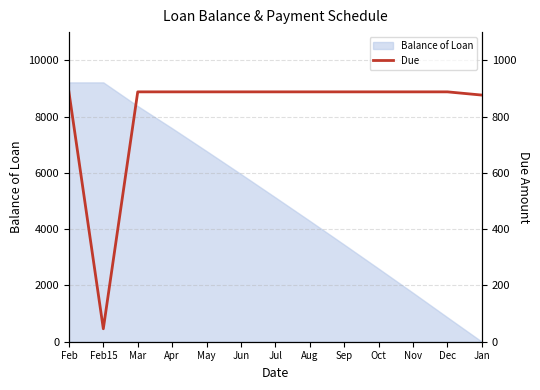

At which category does the chart reach its peak across all series?

Feb